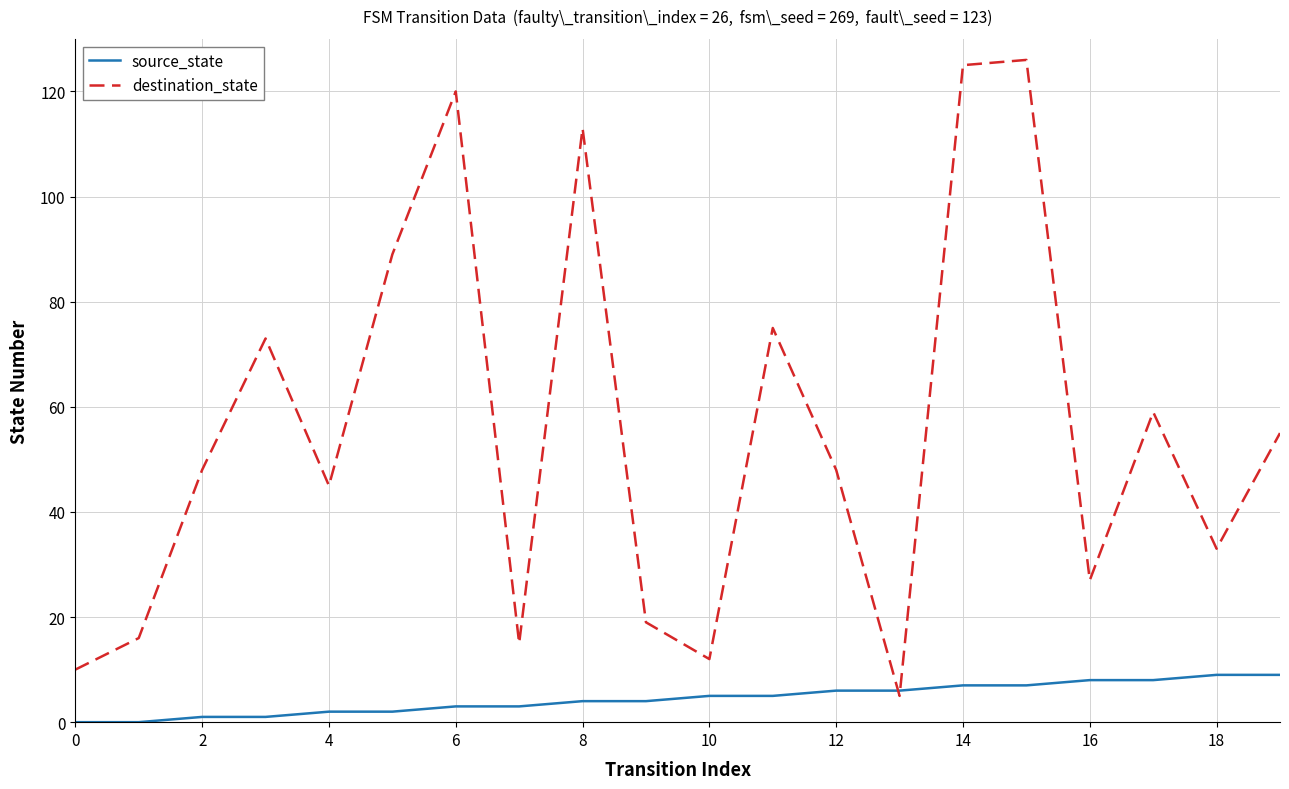

Reading left to right, what are all the values shown in this chart?

source_state: 0	0	1	1	2	2	3	3	4	4	5	5	6	6	7	7	8	8	9	9
destination_state: 10	16	48	73	45	89	120	15	113	19	12	75	48	5	125	126	27	59	33	55